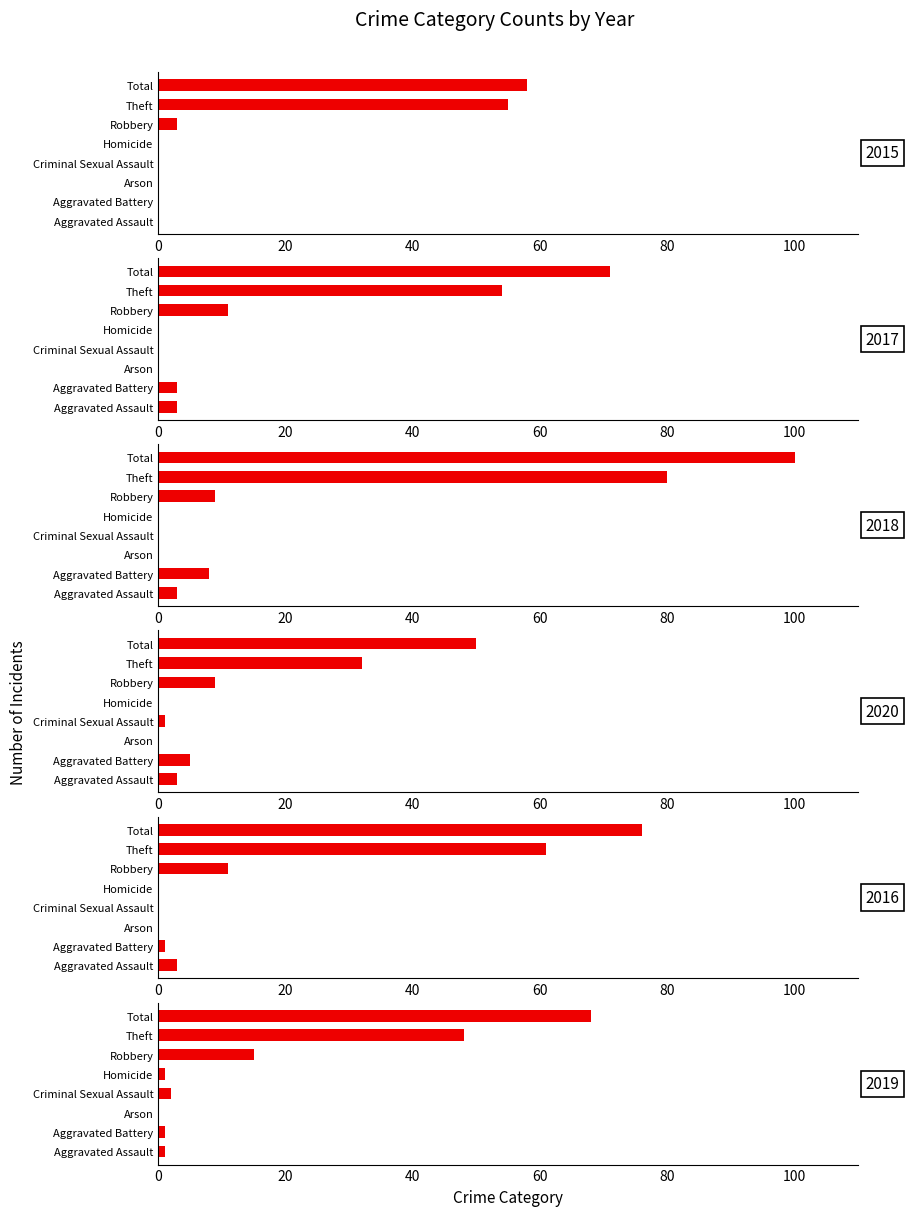

The value of 2020 at Criminal Sexual Assault is 0. True or false?

False